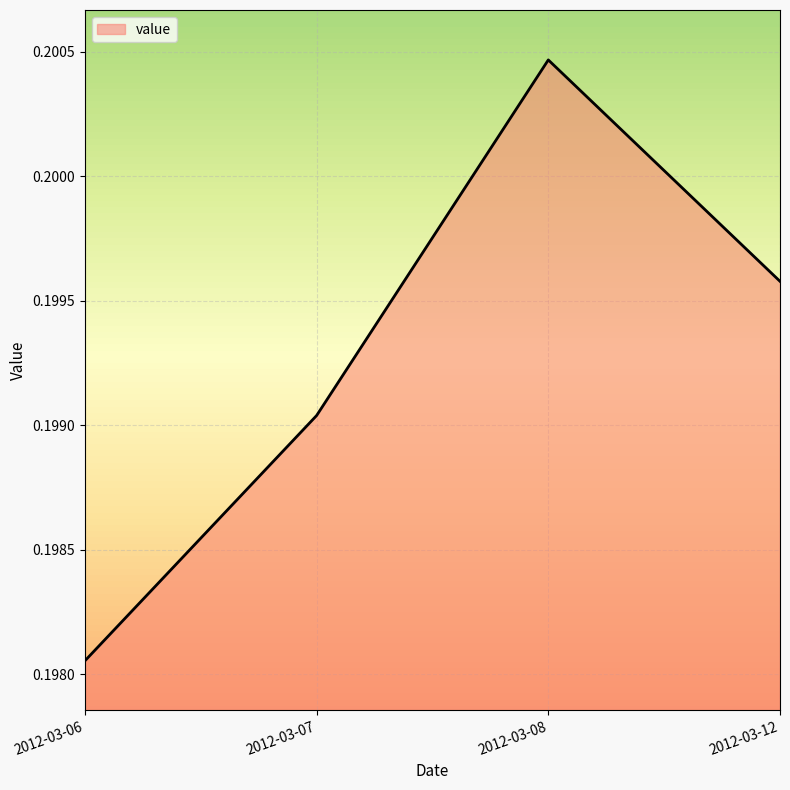

How many values are between 0 and 1?

4